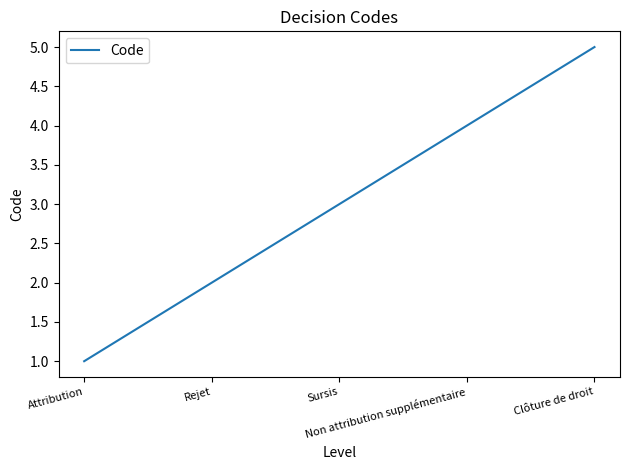

Is it true that the value at Rejet is 1?

False